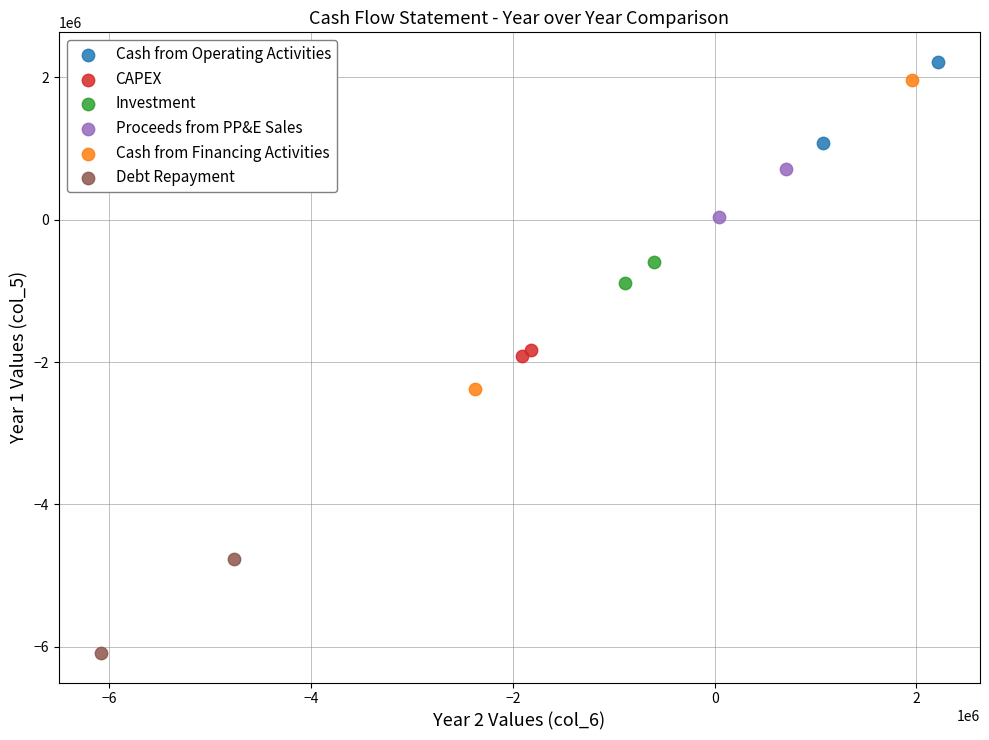

What are all the series names shown in the legend?

Cash from Operating Activities, CAPEX, Investment, Proceeds from PP&E Sales, Cash from Financing Activities, Debt Repayment